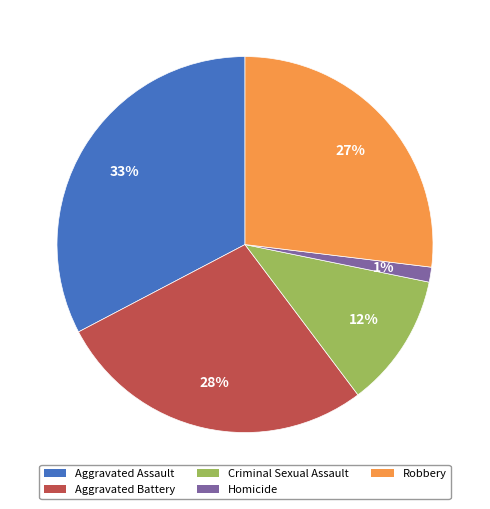

How many segments does this pie chart have?

5